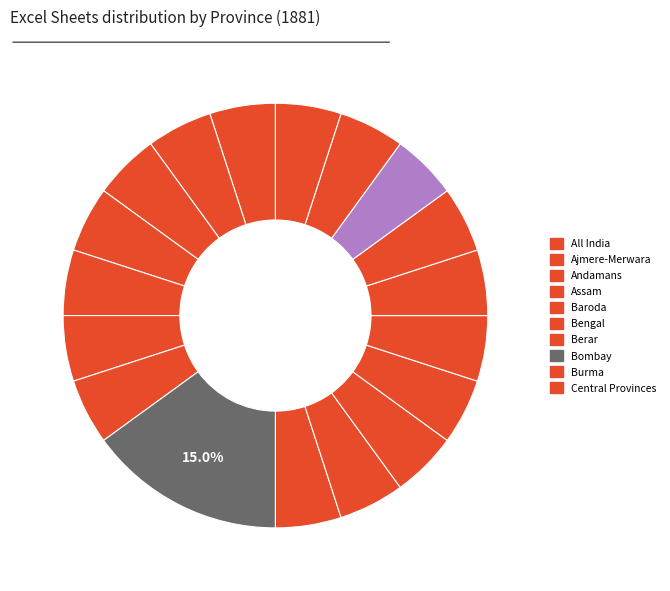

How many segments does this pie chart have?

18